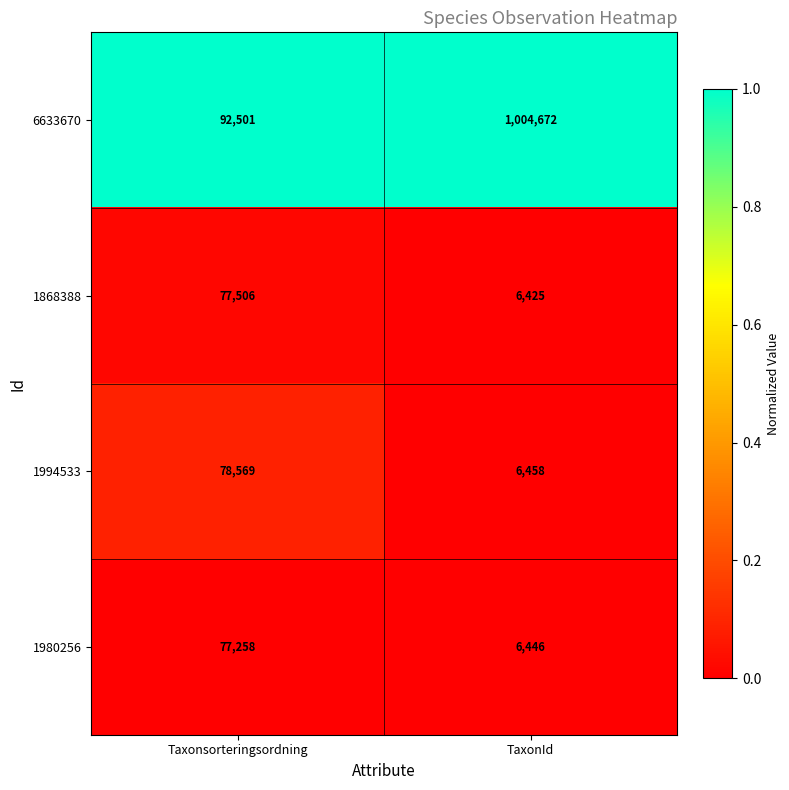

Reading left to right, list all the values displayed in this chart.

6633670: 92501	1004672
1868388: 77506	6425
1994533: 78569	6458
1980256: 77258	6446